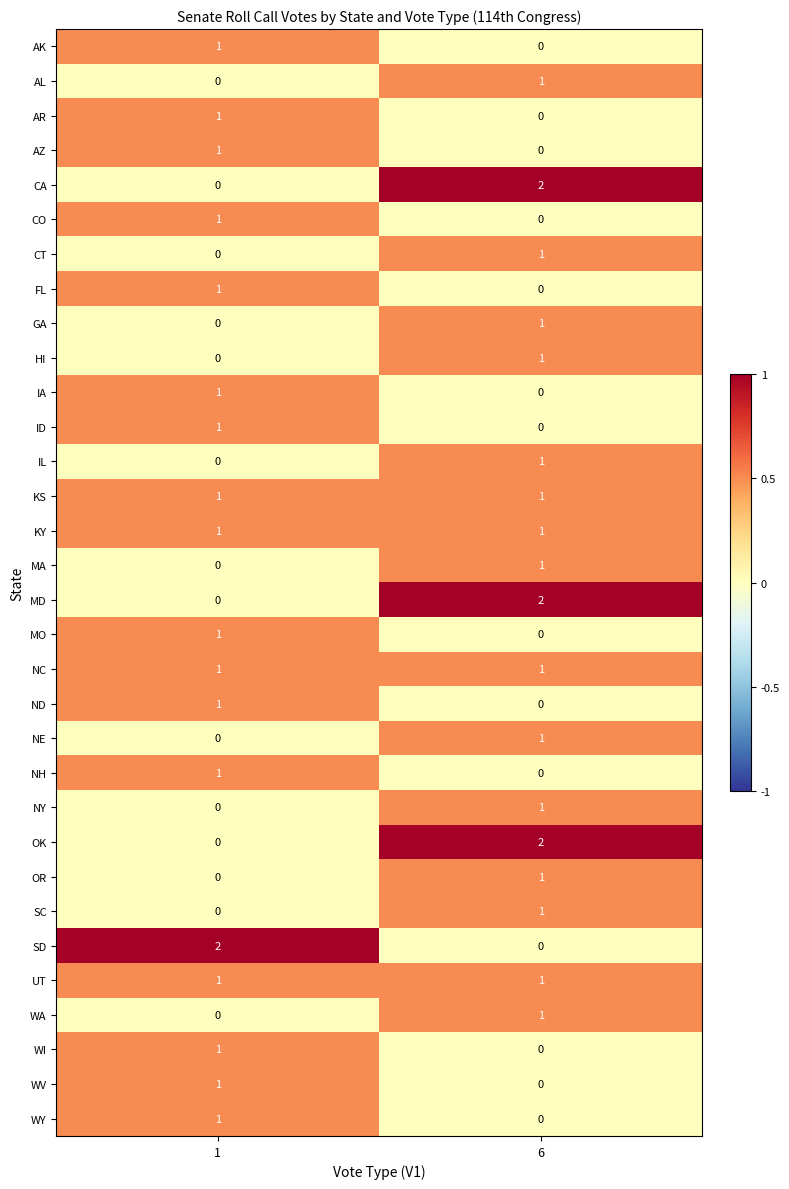

Where is IA nearest to the value 0?

6